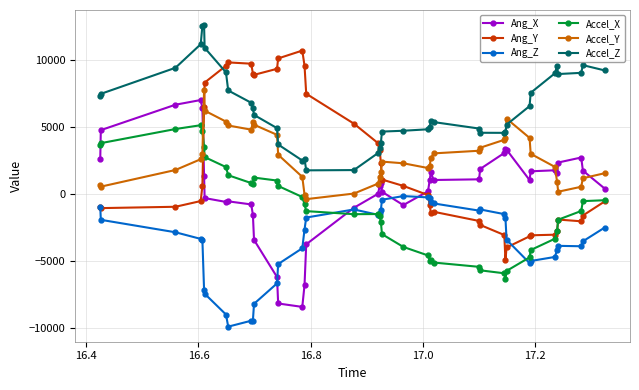

At how many categories does at least one series exceed 2251?

40